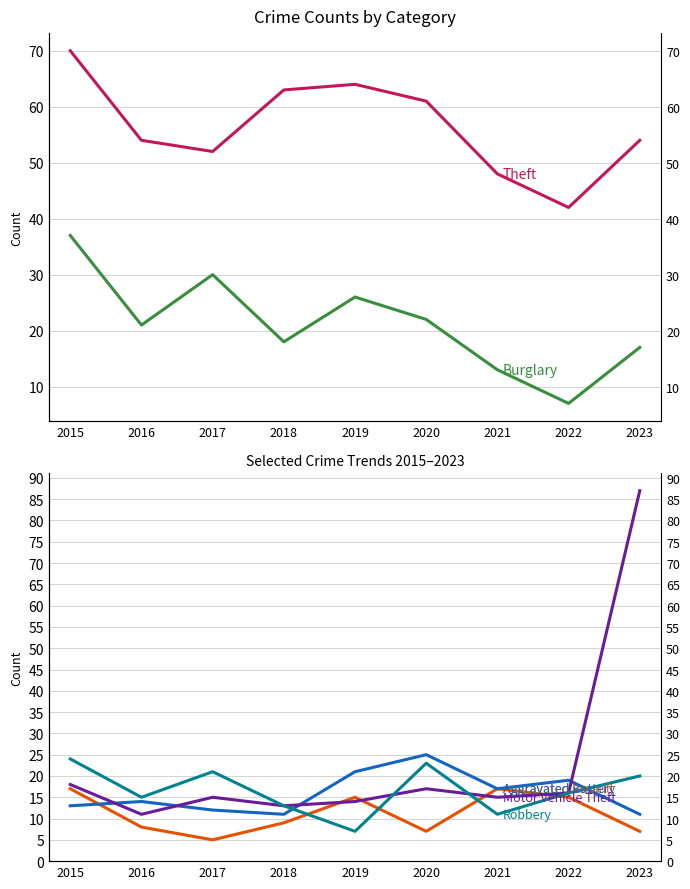

Rank the categories by Theft value from highest to lowest.

2015, 2019, 2018, 2020, 2016, 2023, 2017, 2021, 2022